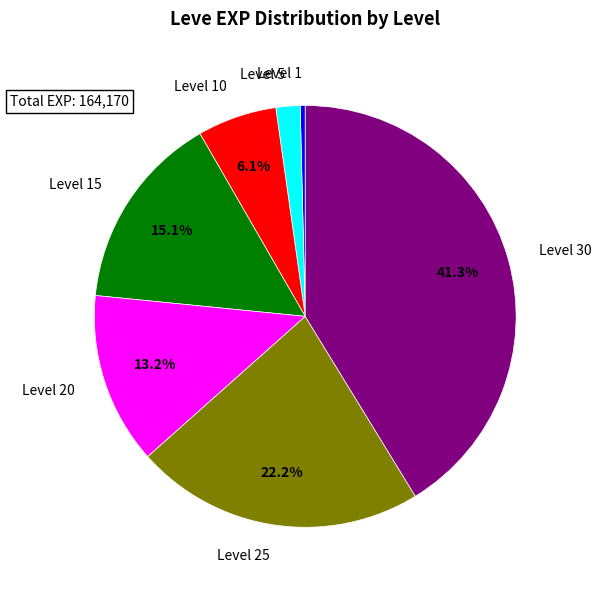

Does any single category account for the majority?

No